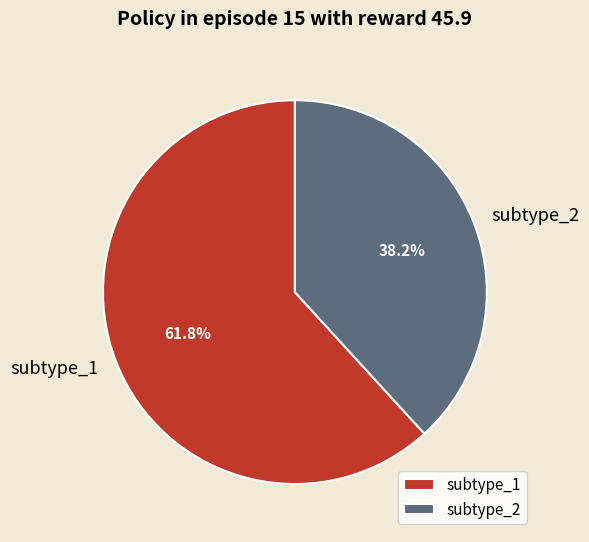

To the nearest percent, what percentage of the pie is subtype_2?

38%